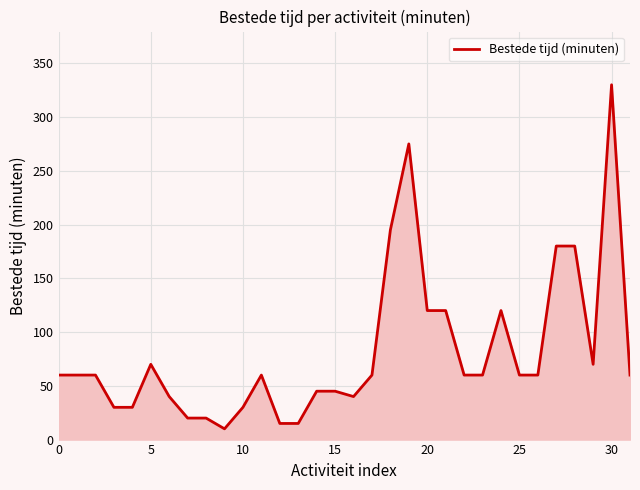

What is the greatest value displayed?

330